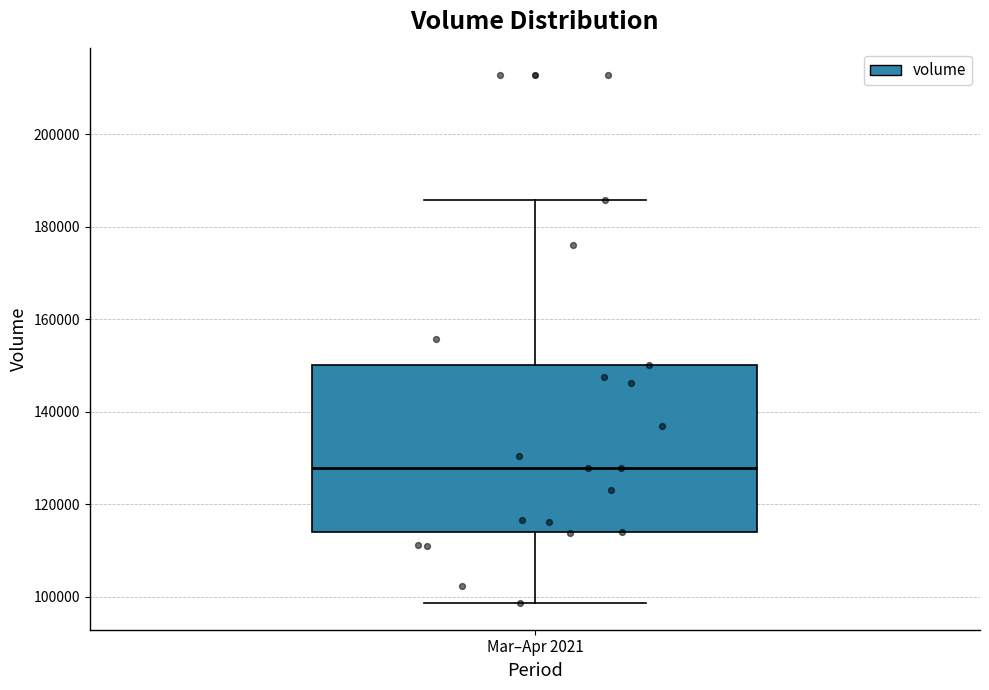

Read this box plot against the y-axis: the position of the median line, the range covered by the box, and the ends of both whiskers. The values are not printed on the chart, so give them approximately, as read against the axis.

median 128000, box 114000 to 150000, whiskers 98000 to 186000